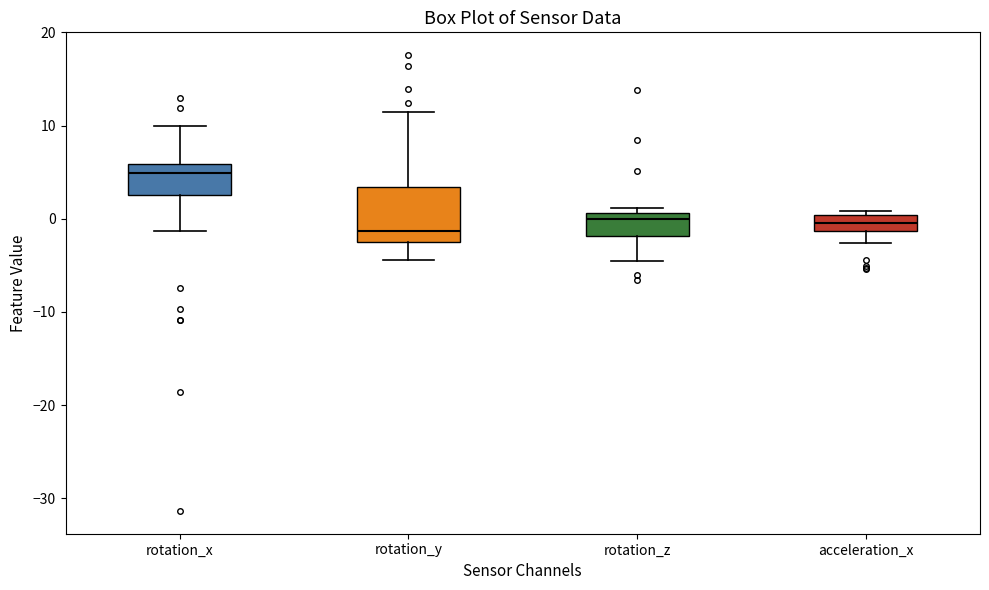

Which box's median line is the highest?

rotation_x